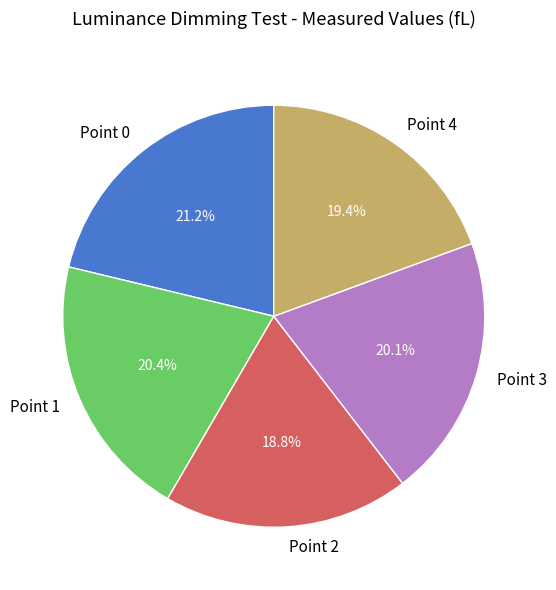

Which slice is the smallest?

Point 2